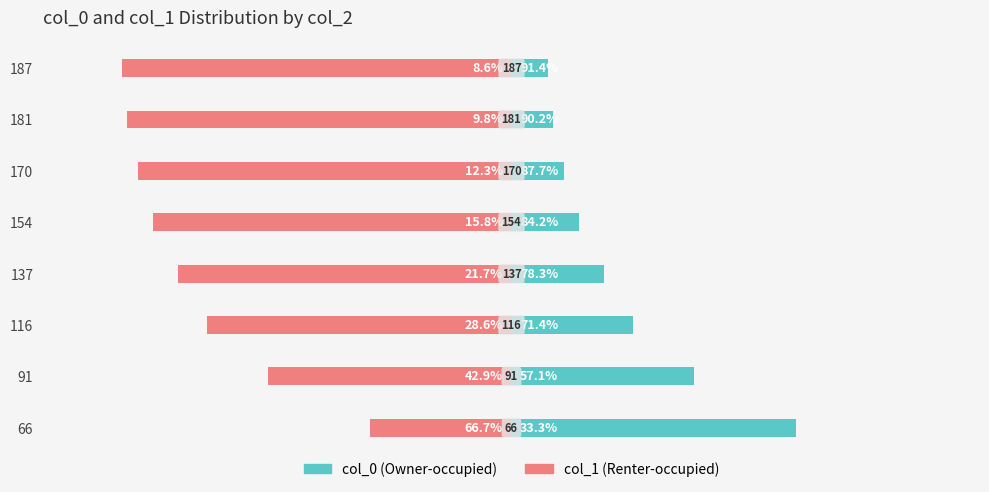

What is the lowest value of the col_1 series?

-91.4